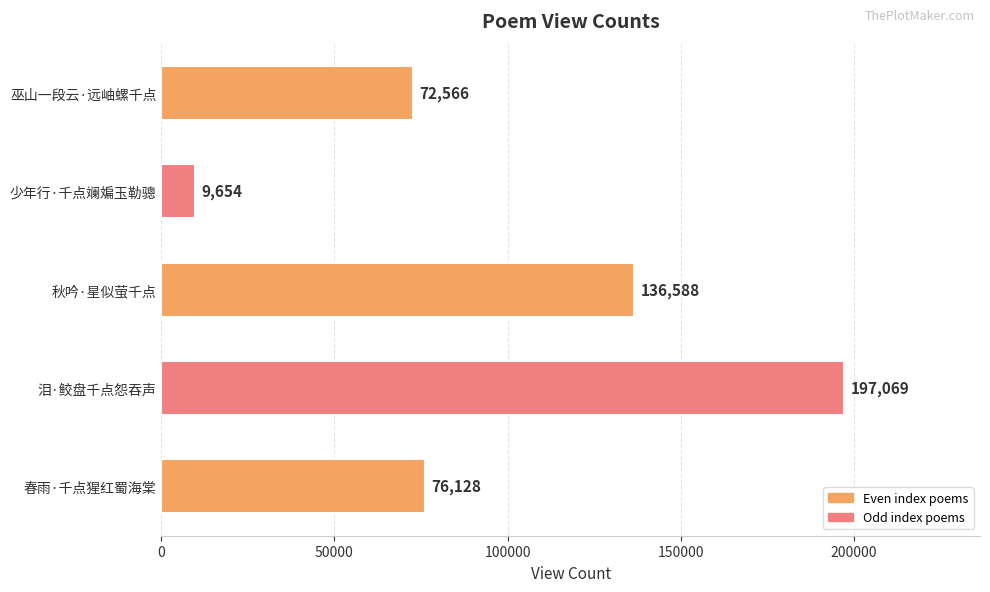

Reading bottom to top, what are all the values shown in this chart?

76128	197069	136588	9654	72566